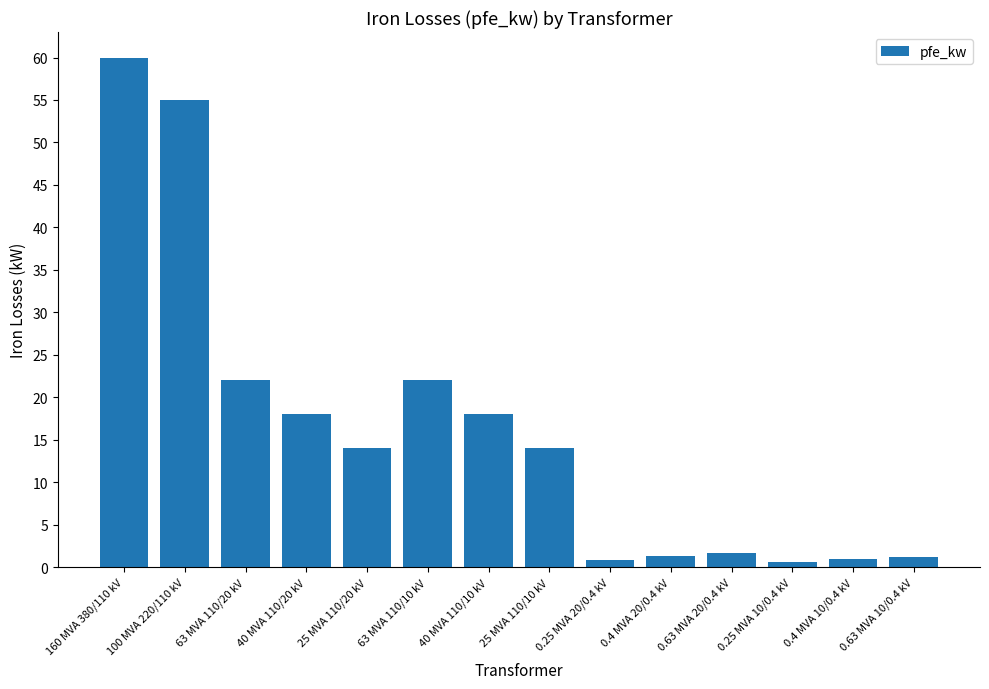

What is the difference between the second highest and minimum values?

54.4